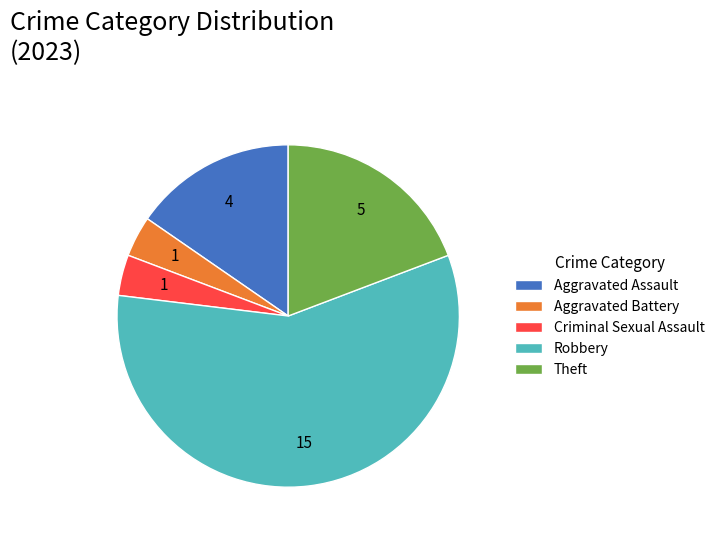

The Criminal Sexual Assault slice represents 4% of the pie. True or false?

True